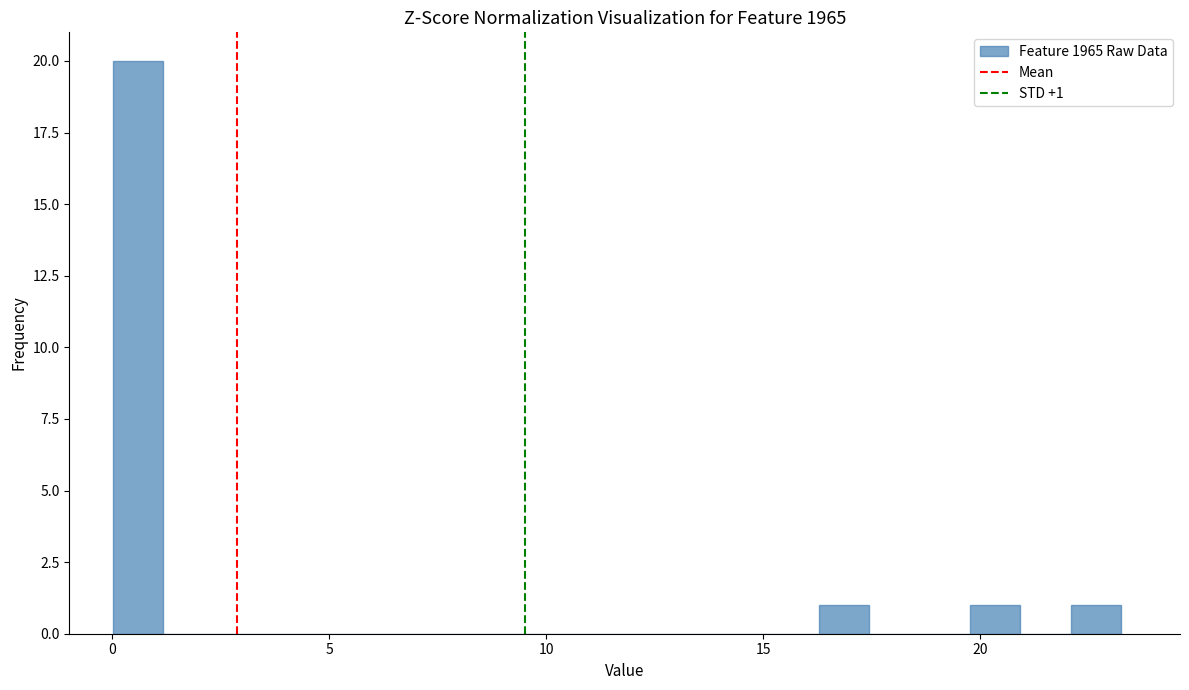

Read against the x-axis, roughly where is the centre of the tallest bar?

0.5